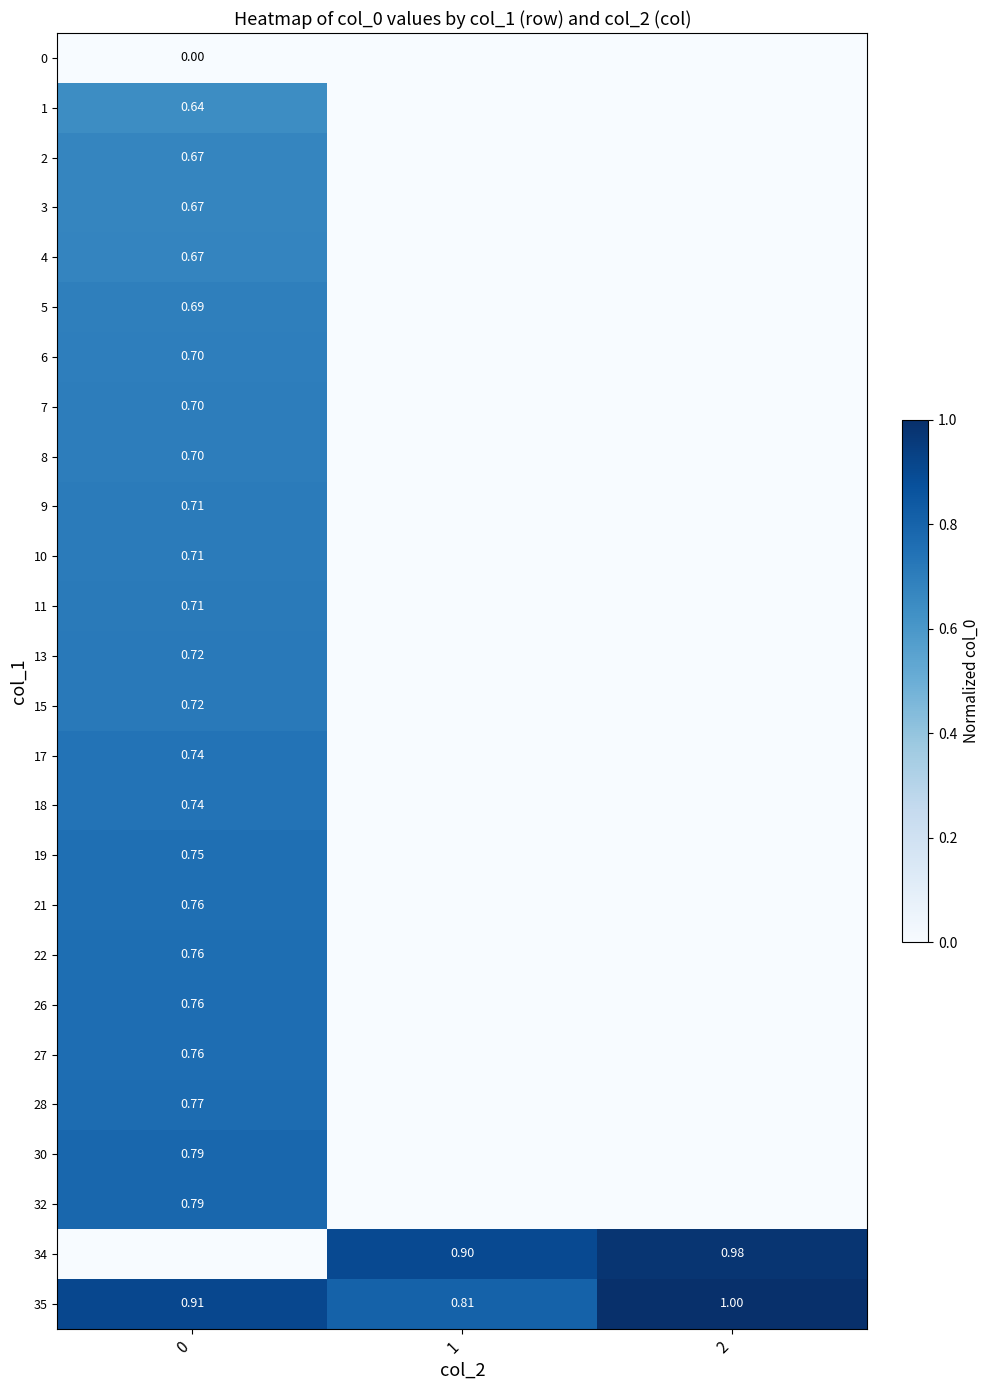

Read the 35 value at 2.

1.0